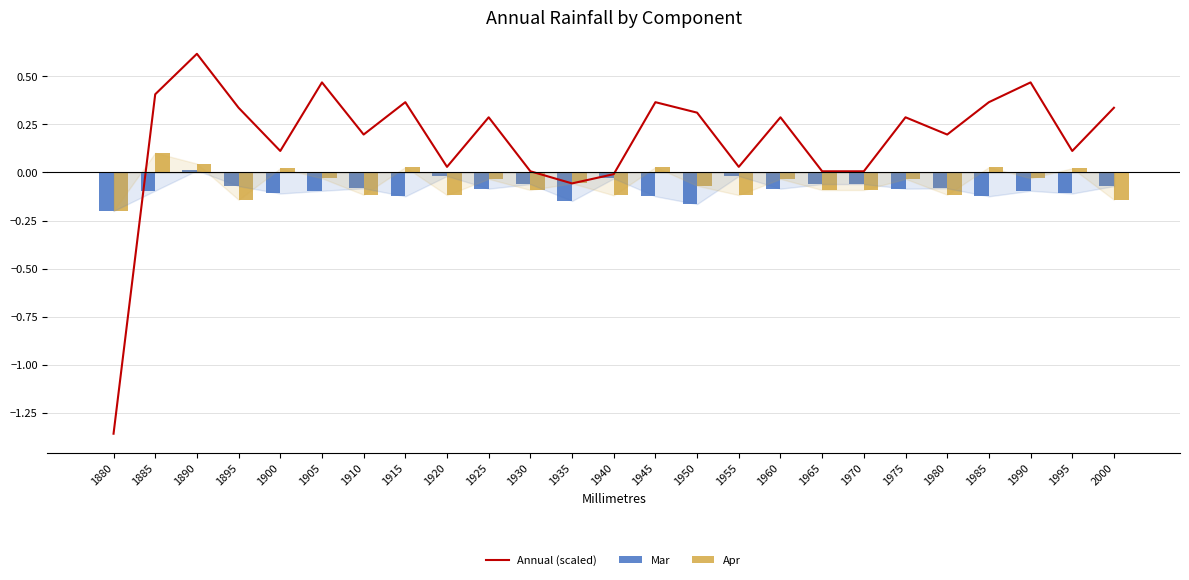

Rank the series at 1930 from highest to lowest value.

Annual (scaled), Mar, Apr